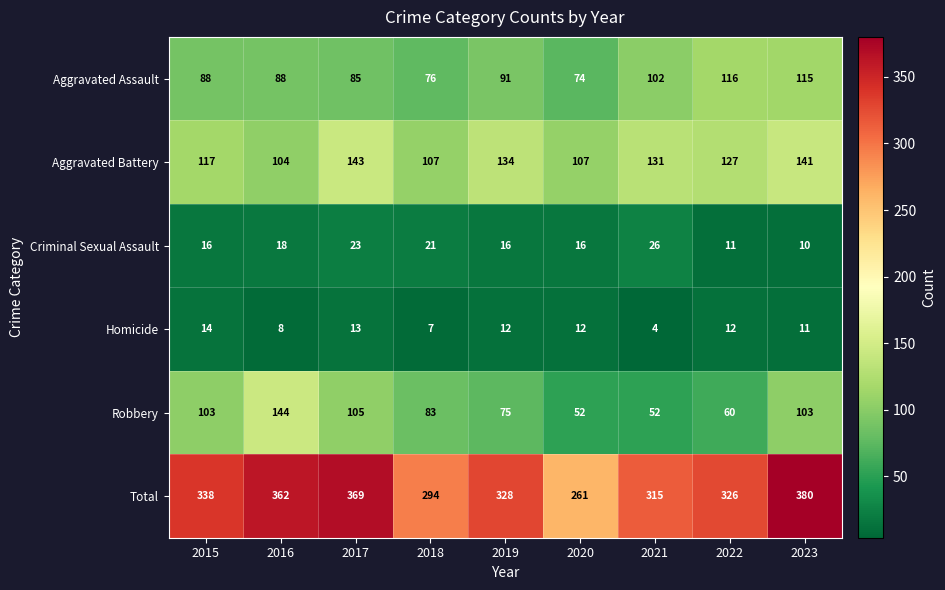

What is the difference between the maximum and minimum values in the Robbery series?

92